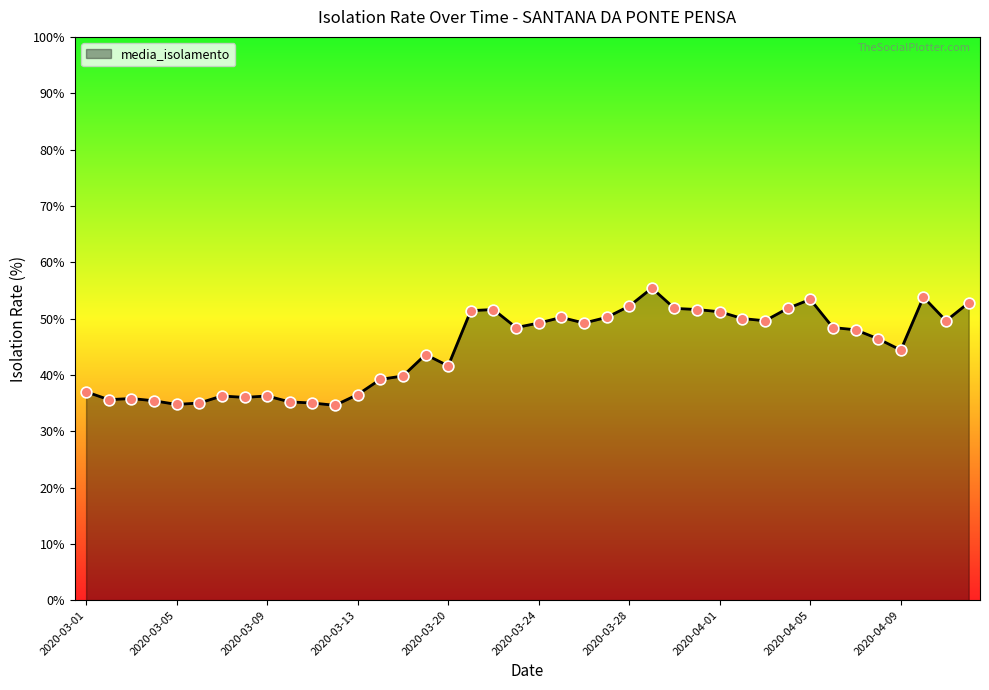

What is the difference between the maximum and minimum values?

20.8